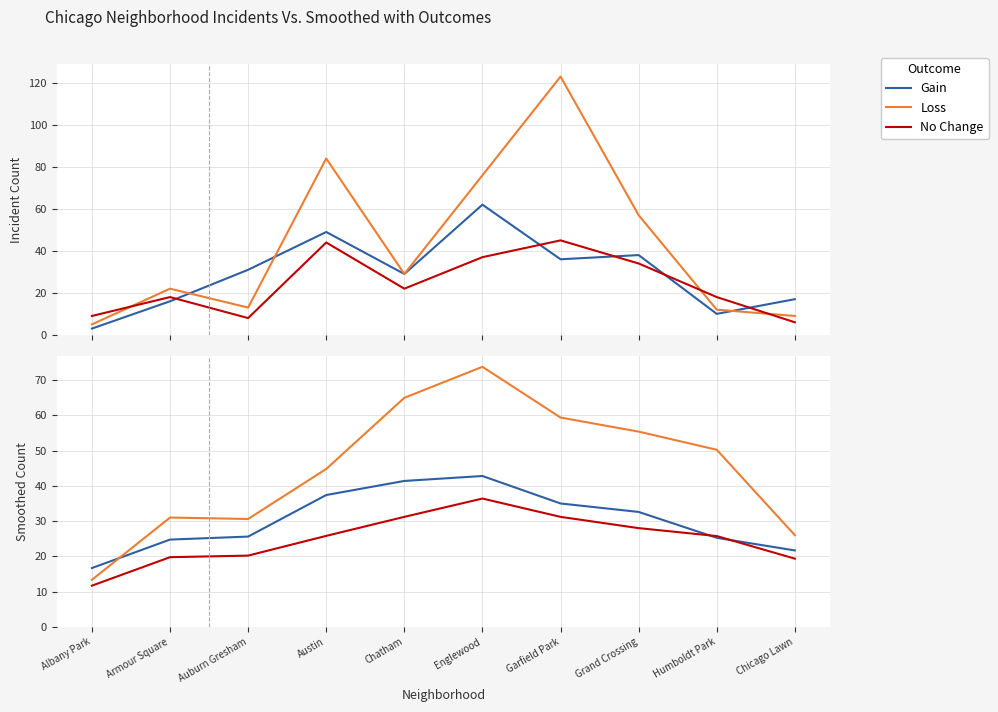

Where do Gain and No Change first cross each other?

Grand Crossing and Humboldt Park